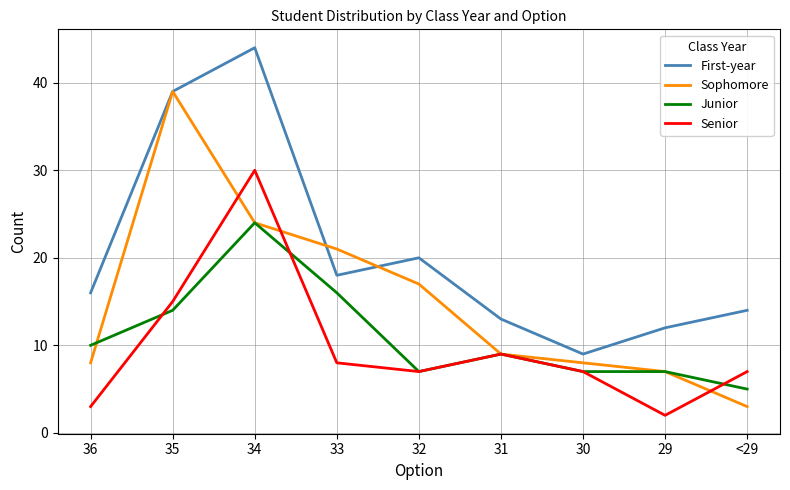

Which series has the largest total across all categories?

First-year